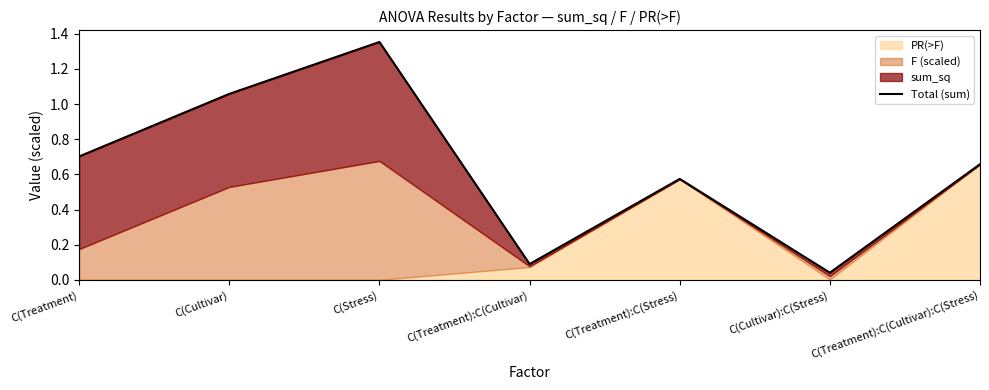

What is the difference between the maximum and minimum values?

1.3